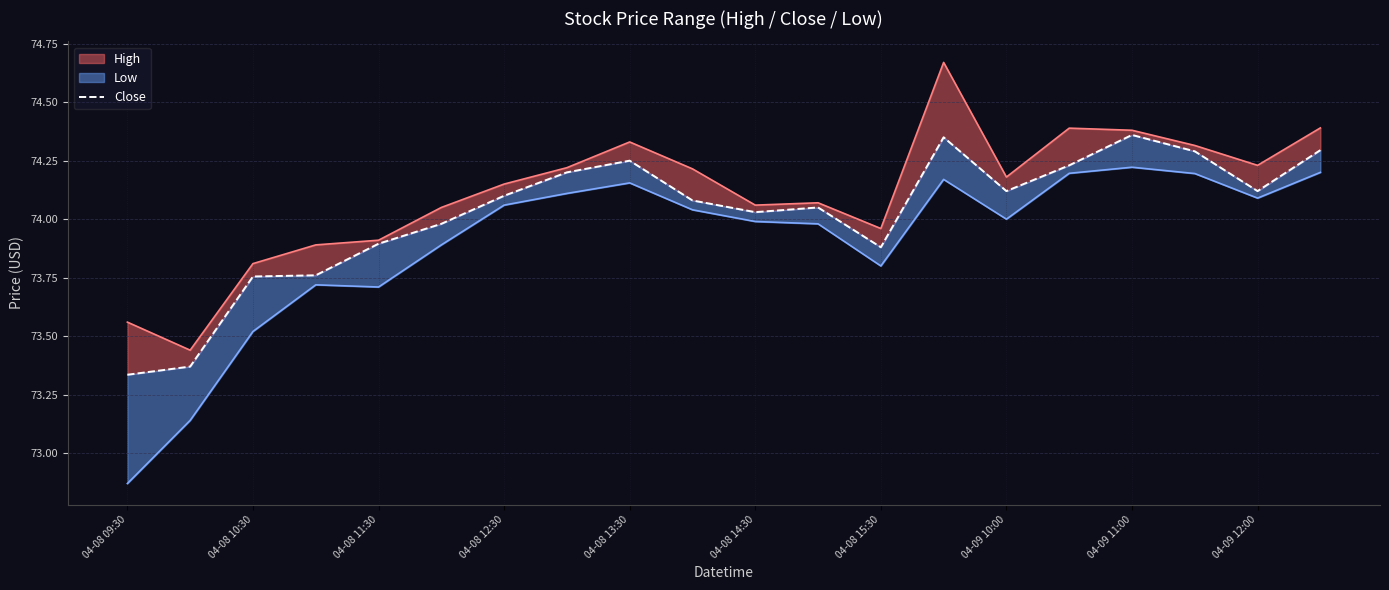

What position from the right is 04-08 10:30?

19